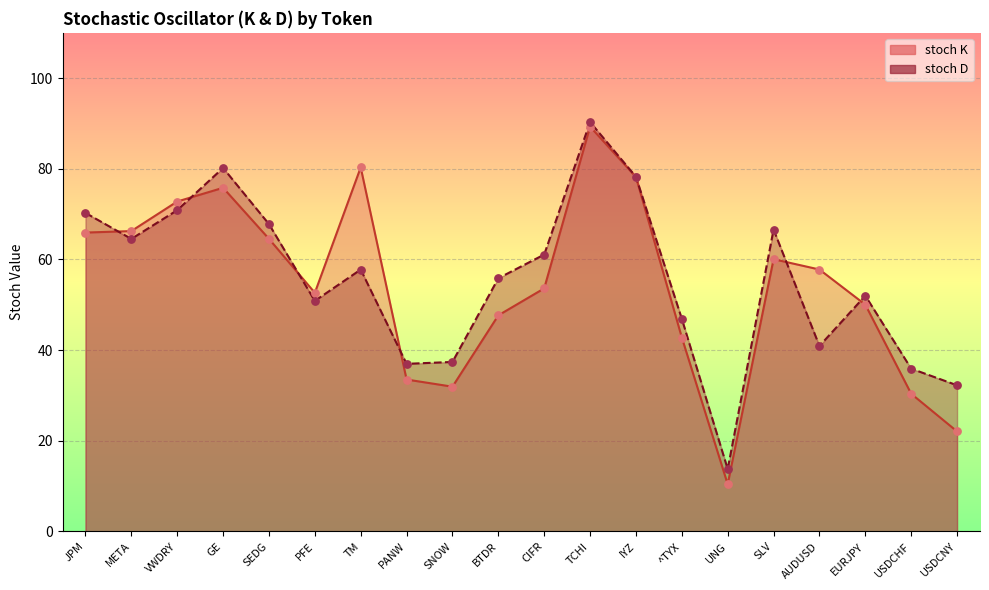

Which series contains the highest Y value?

stoch D